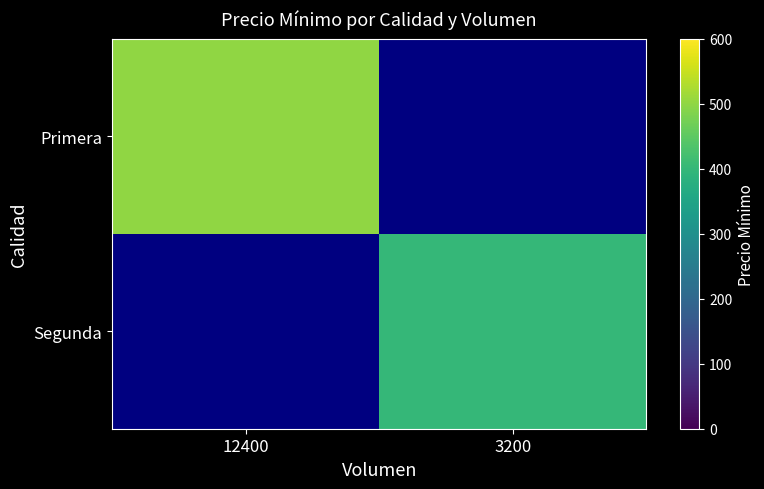

At 12400, list the series in order from smallest to largest.

Primera, Segunda